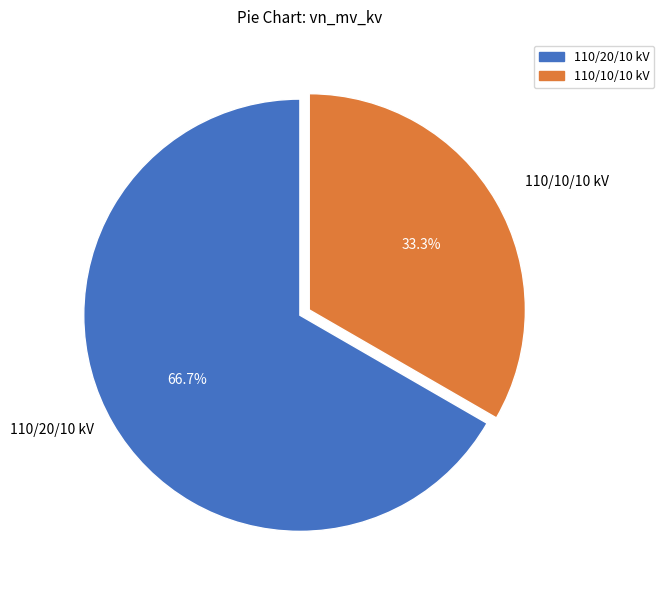

Count the number of slices in the pie.

2